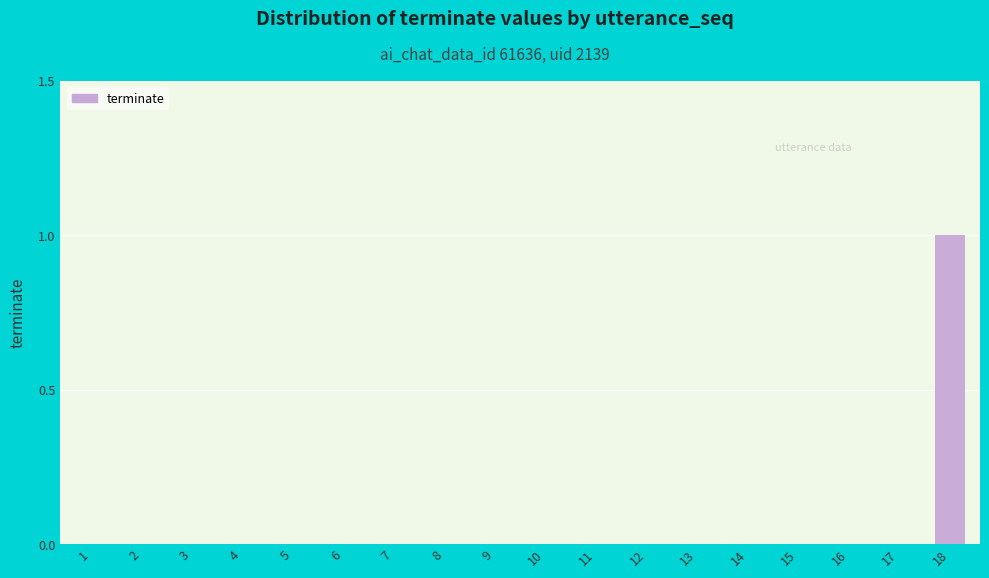

Which label corresponds to the largest value in the chart?

18